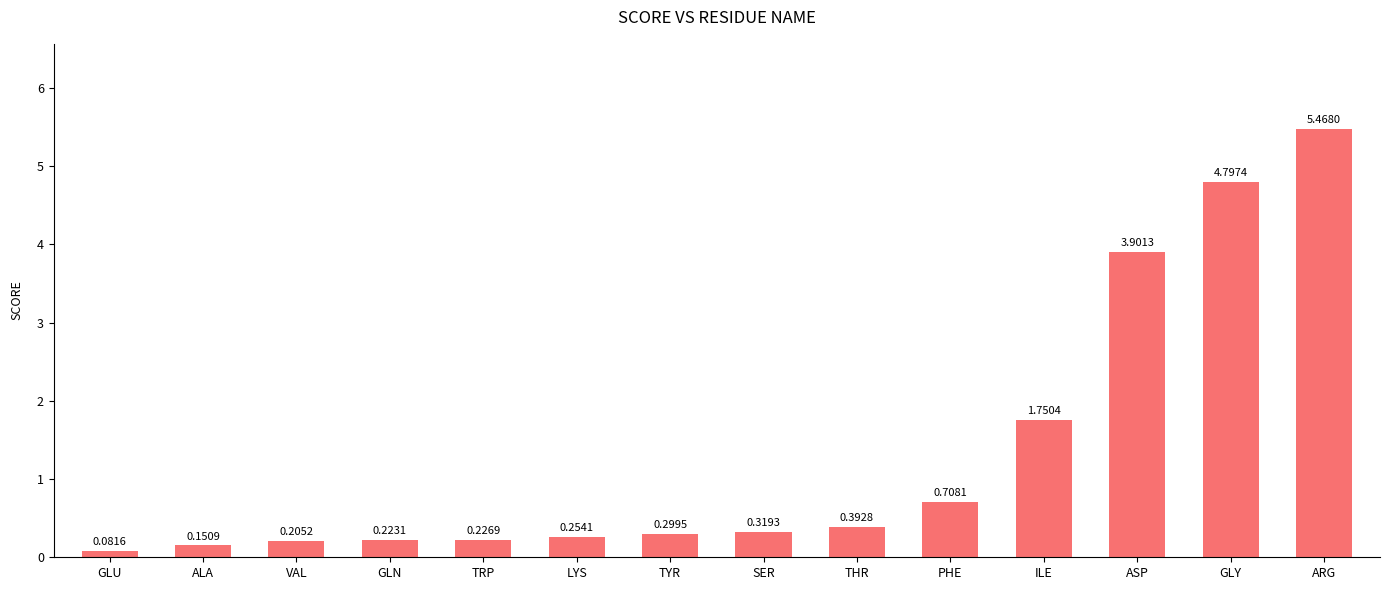

Are the bars horizontal?

No